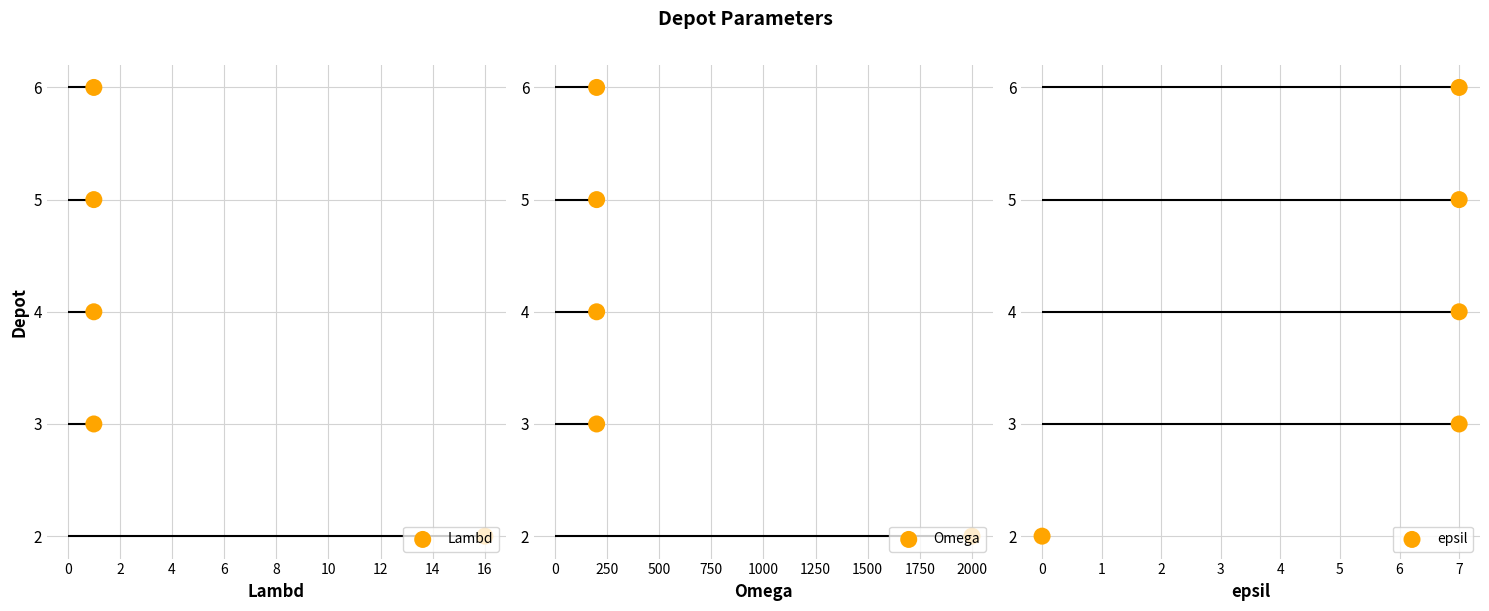

Which series reaches the minimum Y coordinate?

Lambd